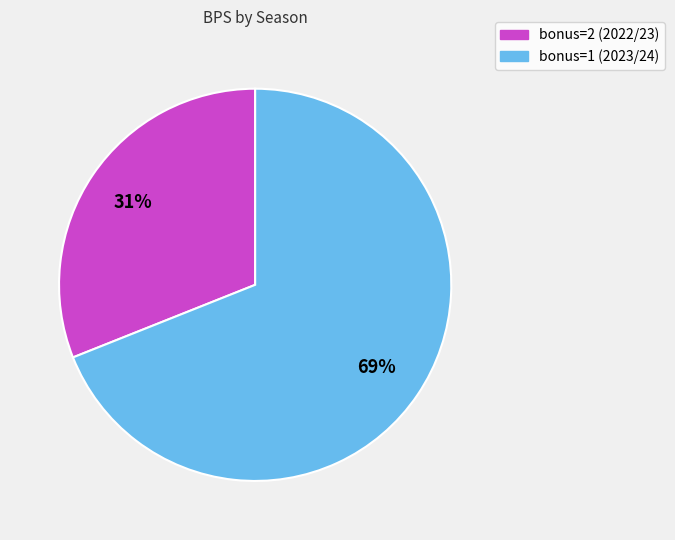

Does any single category account for the majority?

Yes